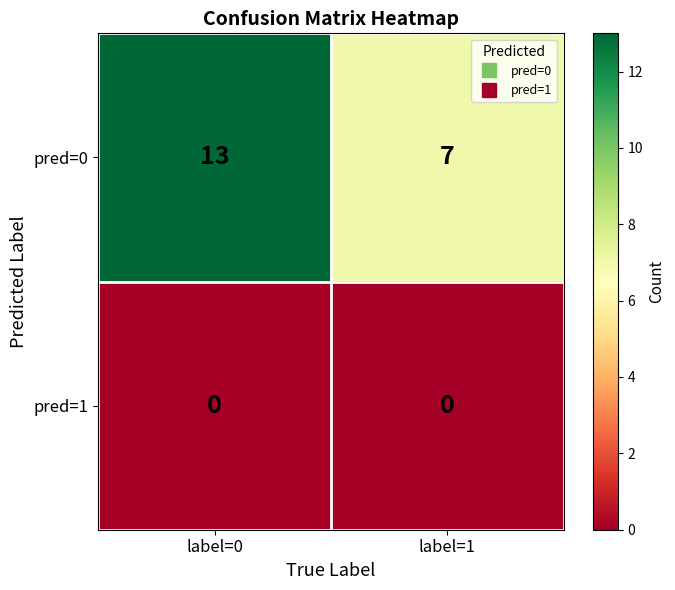

List the series in order of their overall mean, highest first.

pred=0, pred=1